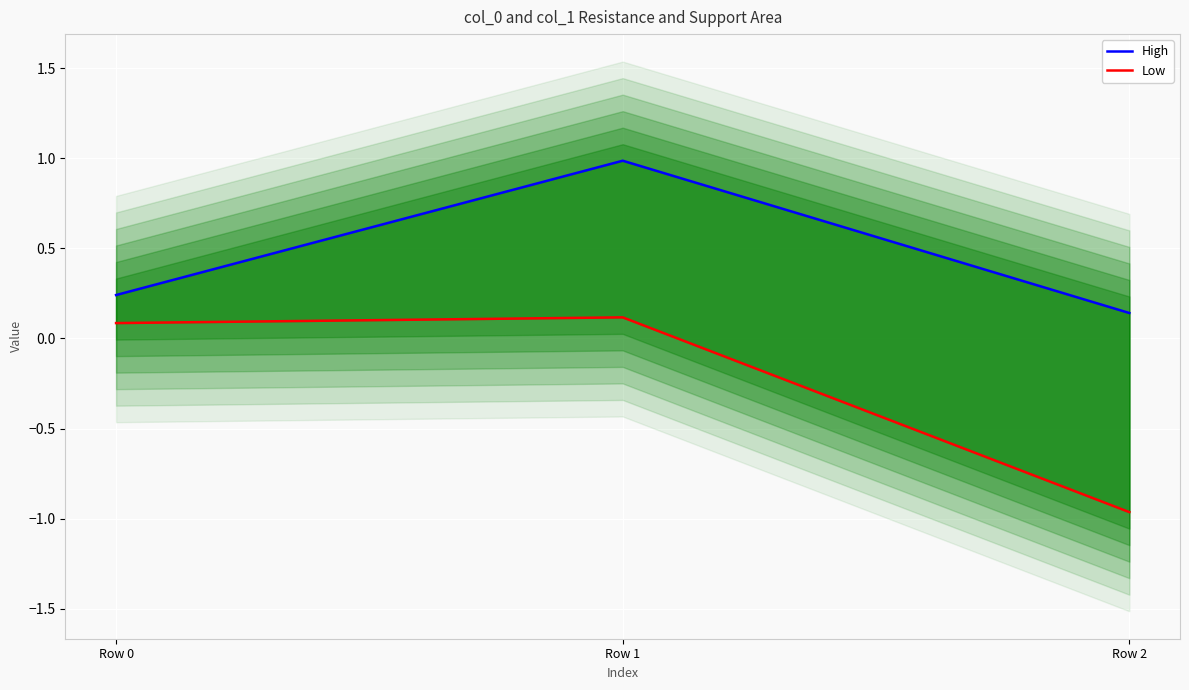

The Low series shows -1.0 at Row 2. True or false?

True